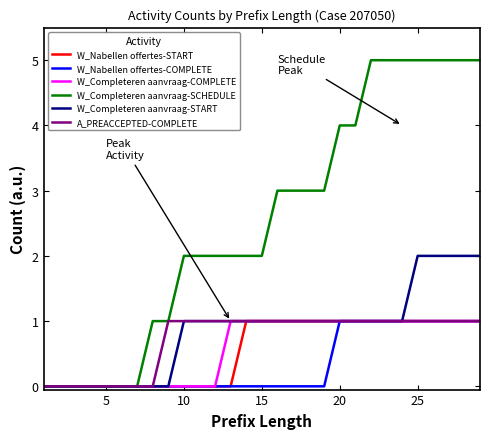

Which series has the largest range (max minus min)?

W_Completeren aanvraag-SCHEDULE